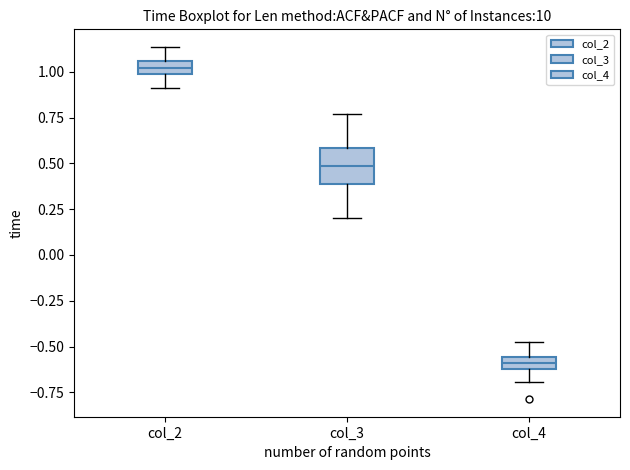

Where does the lower whisker of the box for col_2 end on the y-axis? The values are not printed on the chart, so give them approximately, as read against the axis.

0.90